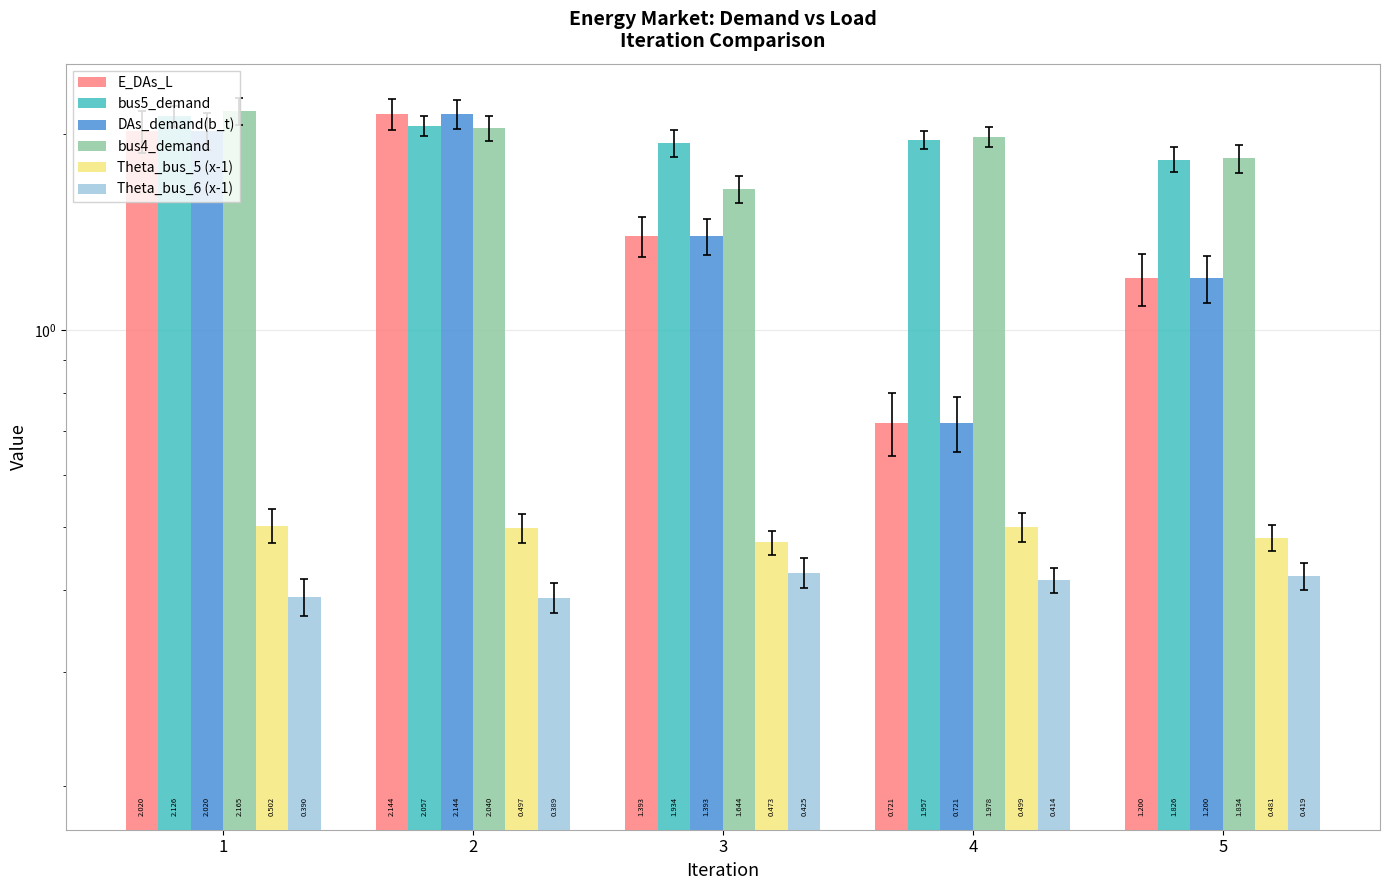

Reading left to right, transcribe all the data shown in this chart.

E_DAs_L: 2.0	2.1	1.4	0.7	1.2
bus5_demand: 2.1	2.1	1.9	2.0	1.8
DAs_demand(b_t): 2.0	2.1	1.4	0.7	1.2
bus4_demand: 2.2	2.0	1.6	2.0	1.8
Theta_bus_5 (x-1): 0.5	0.5	0.5	0.5	0.5
Theta_bus_6 (x-1): 0.4	0.4	0.4	0.4	0.4